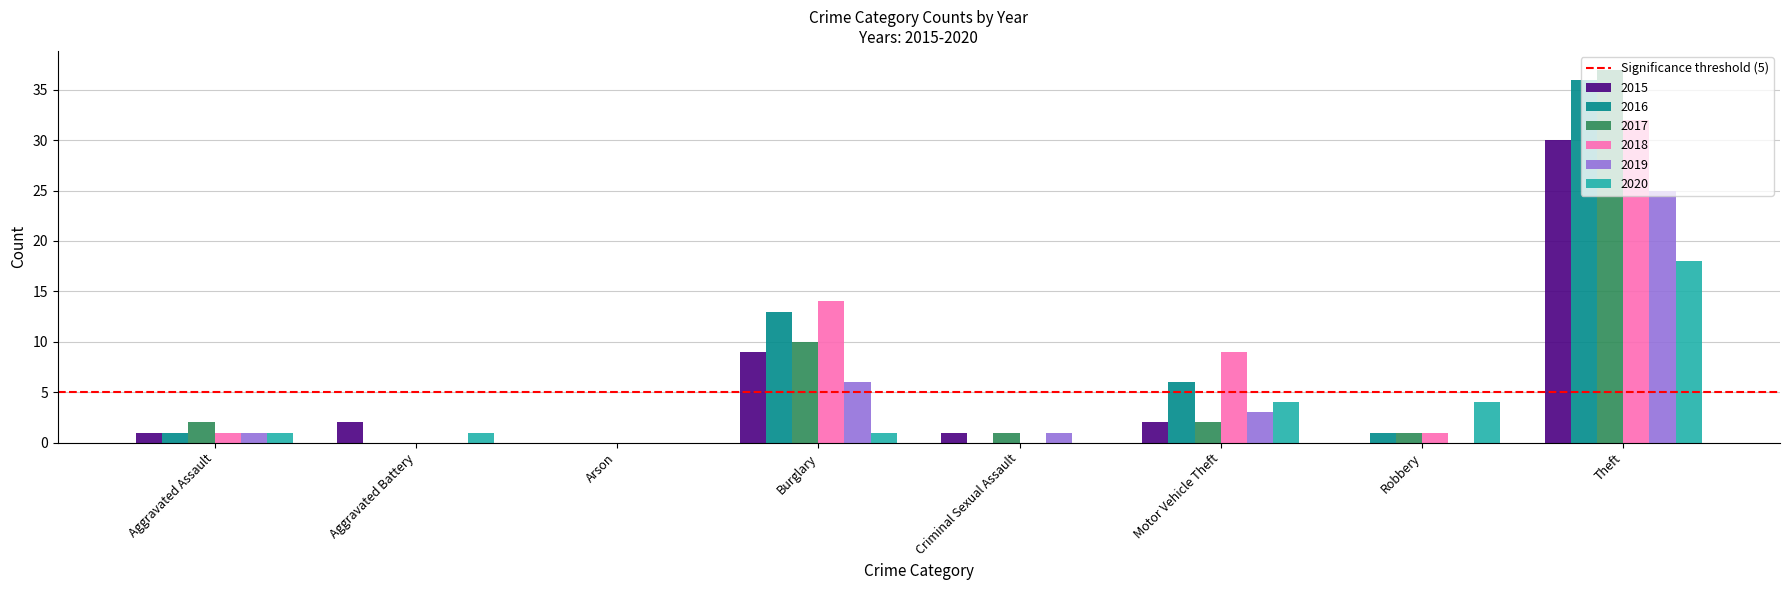

Are the bars horizontal?

No